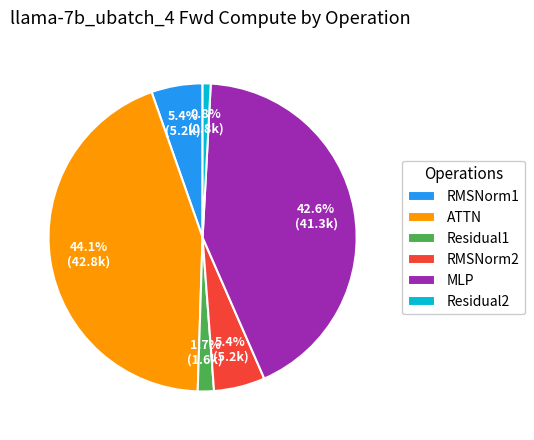

What is the smallest slice in the pie chart?

Residual2